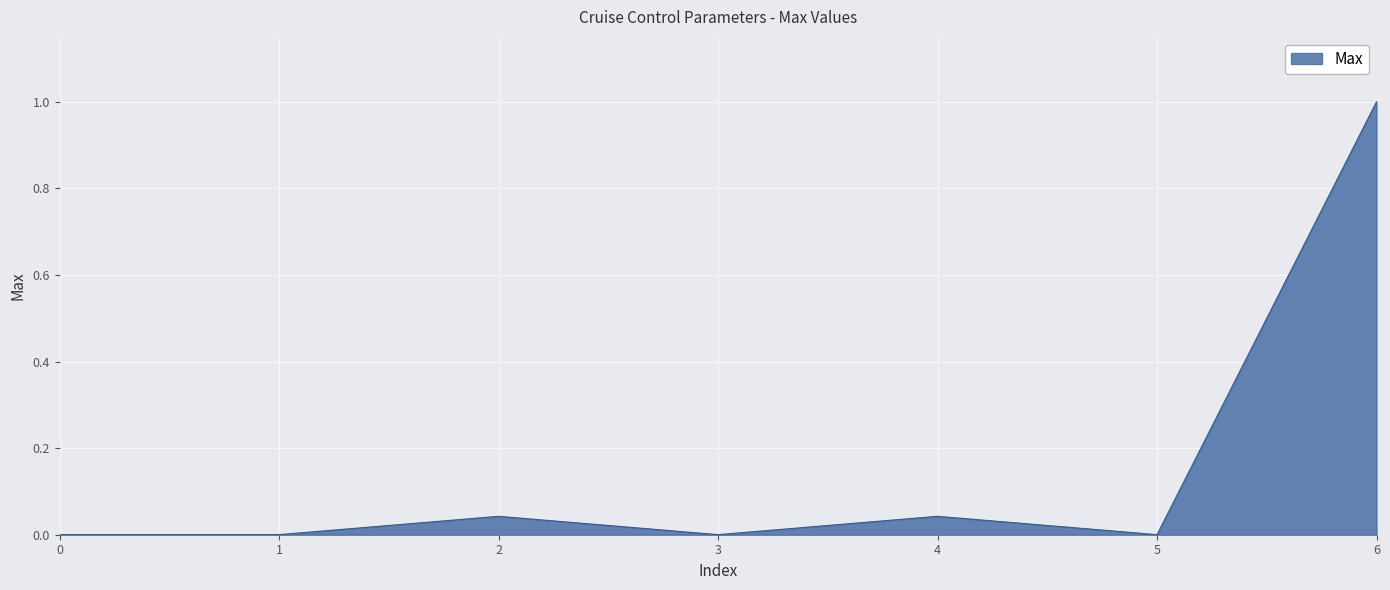

The chart shows a value of 0.0 at 0. True or false?

True